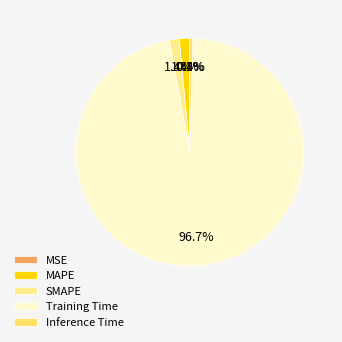

Rank the categories by value from lowest to highest.

MSE, Inference Time, SMAPE, MAPE, Training Time